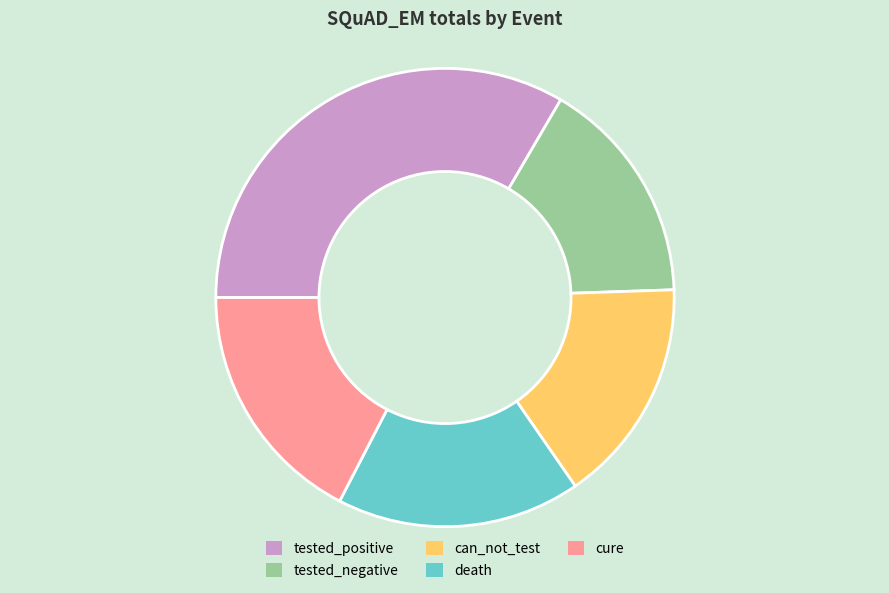

What is the largest slice in the pie chart?

tested_positive